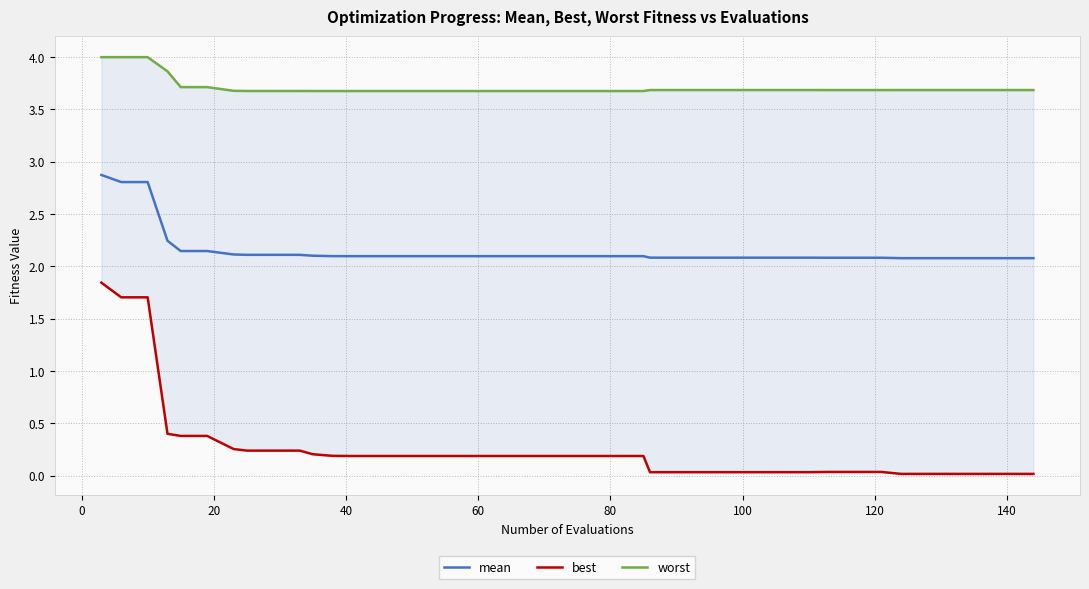

True or false: mean and worst intersect in this chart.

False